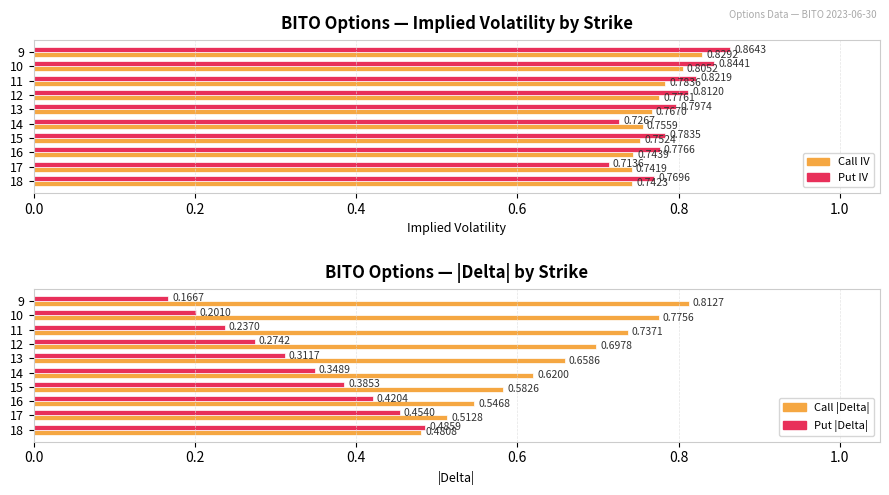

Count the number of data series in this chart.

4